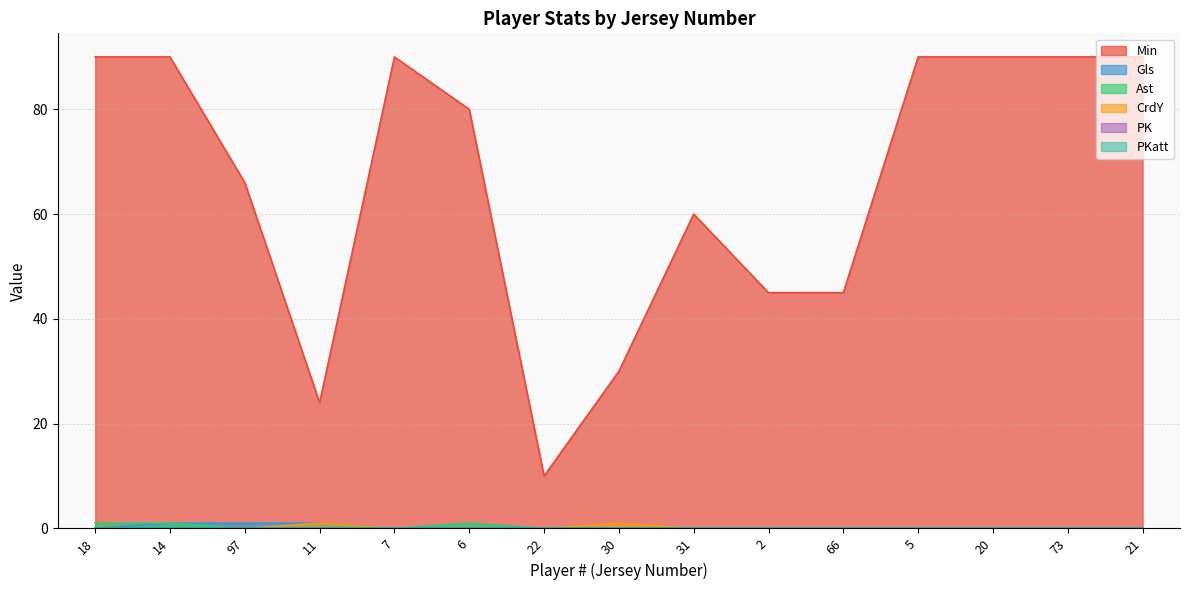

Where is the first local maximum for Ast?

6